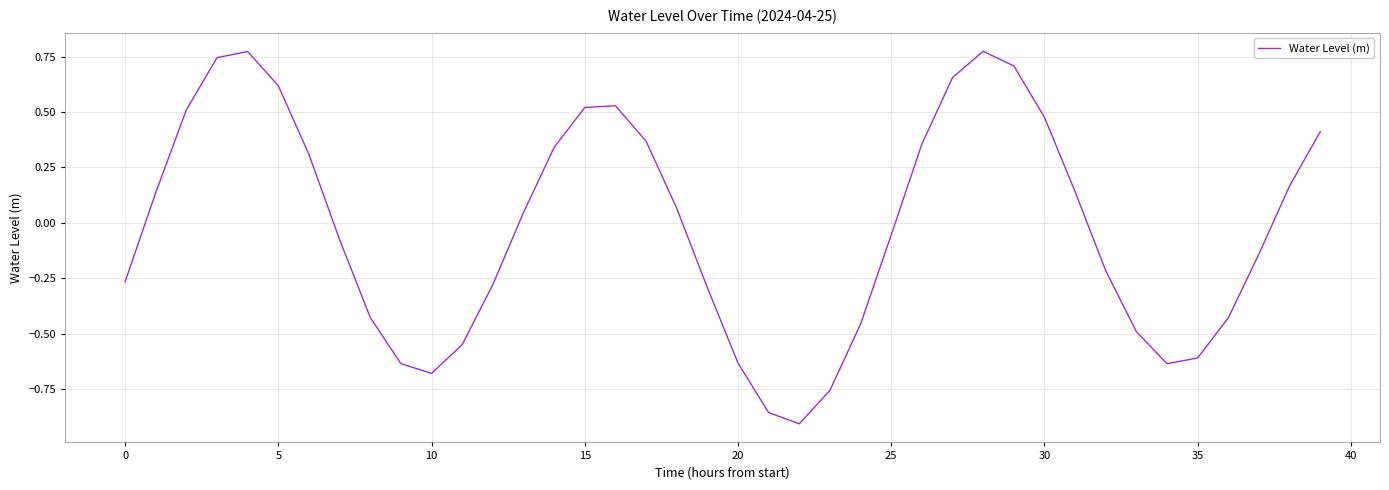

What is the difference between the maximum and minimum values?

1.7